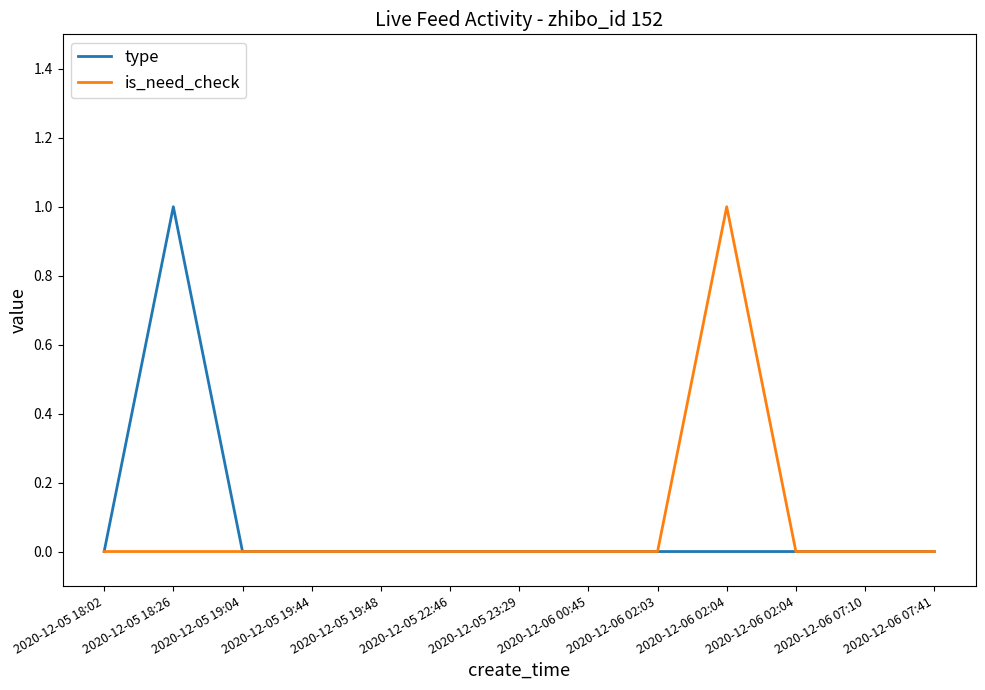

What are all the series names shown in the legend?

type, is_need_check